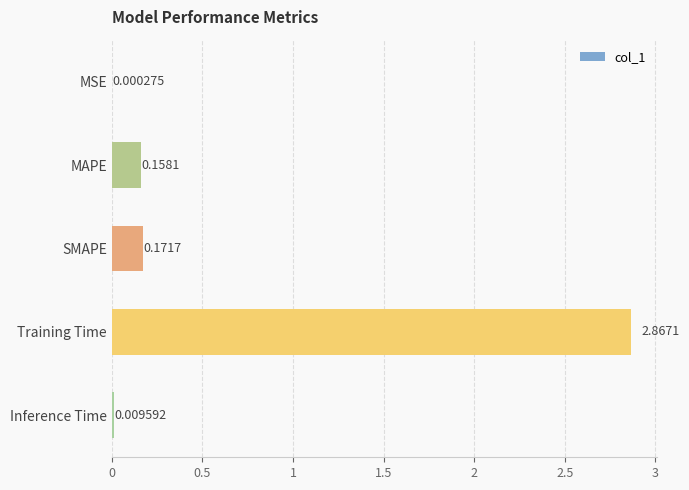

Where is the data nearest to the value 1?

SMAPE